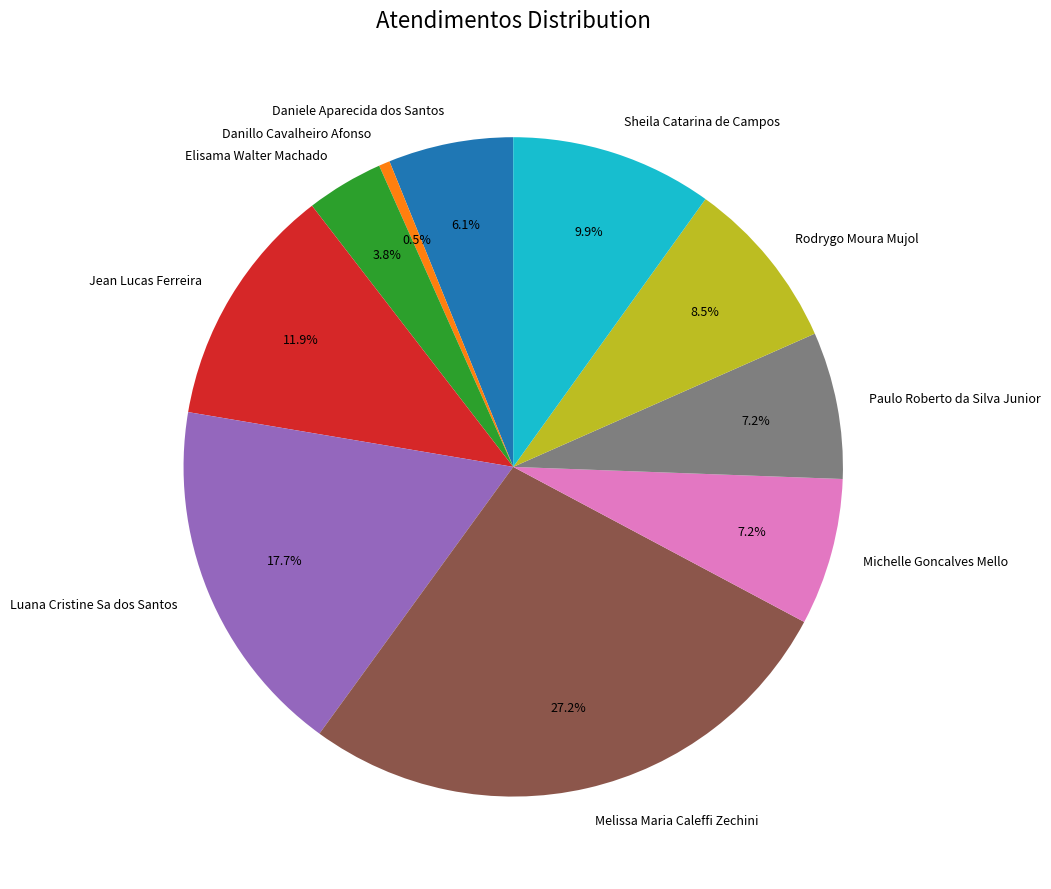

To the nearest percent, what is the difference between the largest and smallest slice percentages?

27%